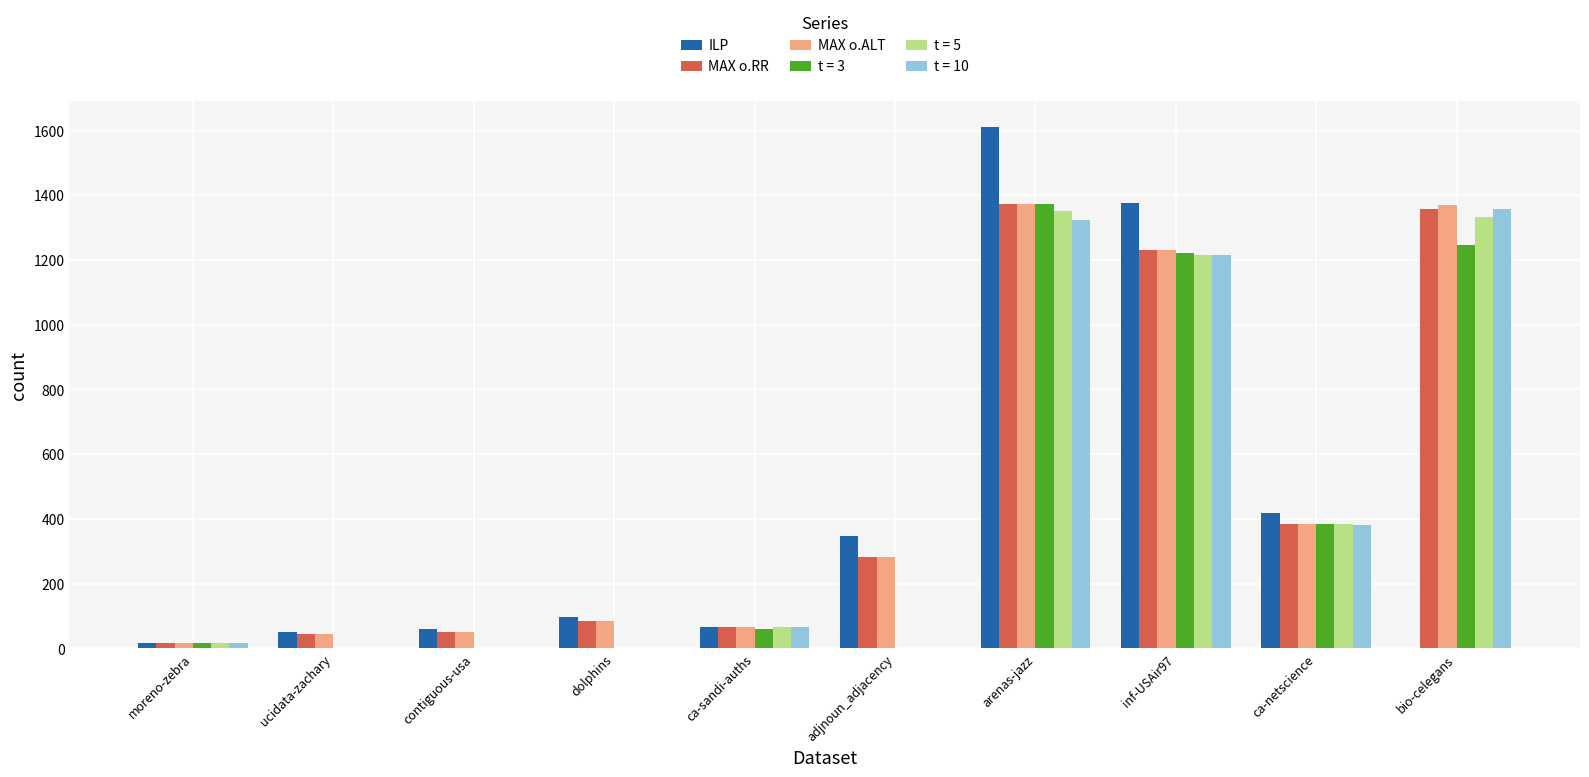

What is the spread (max minus min) of values at adjnoun_adjacency?

346